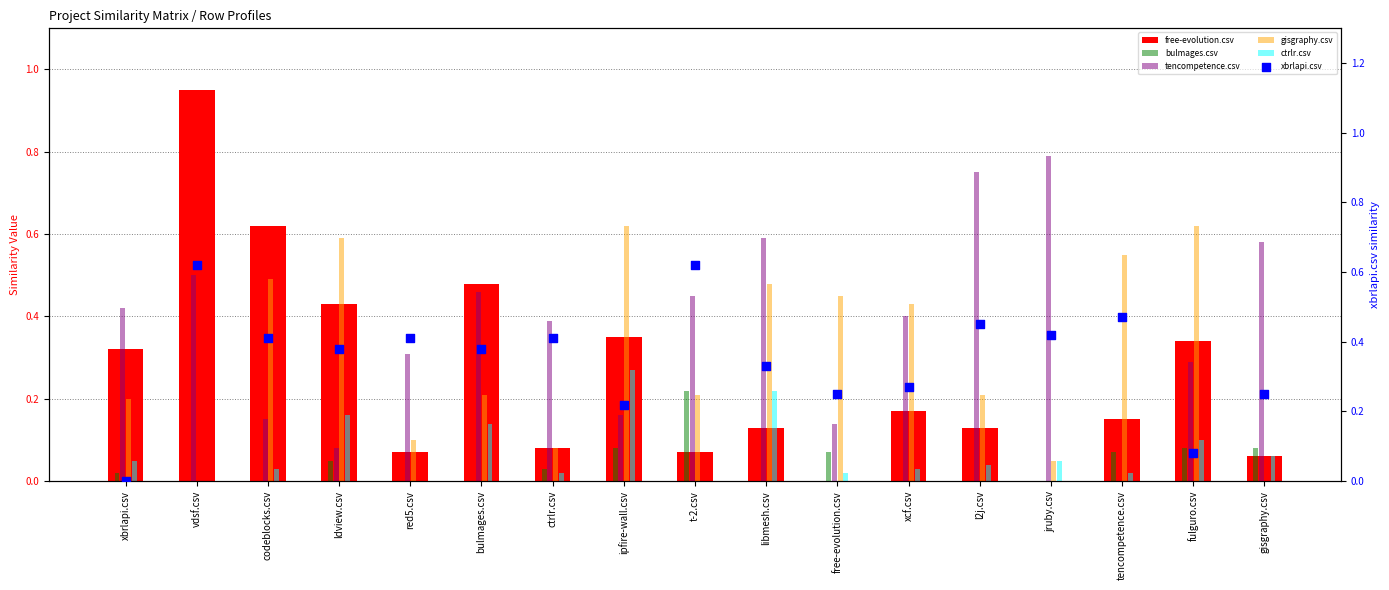

Which series has the largest total across all categories?

tencompetence.csv